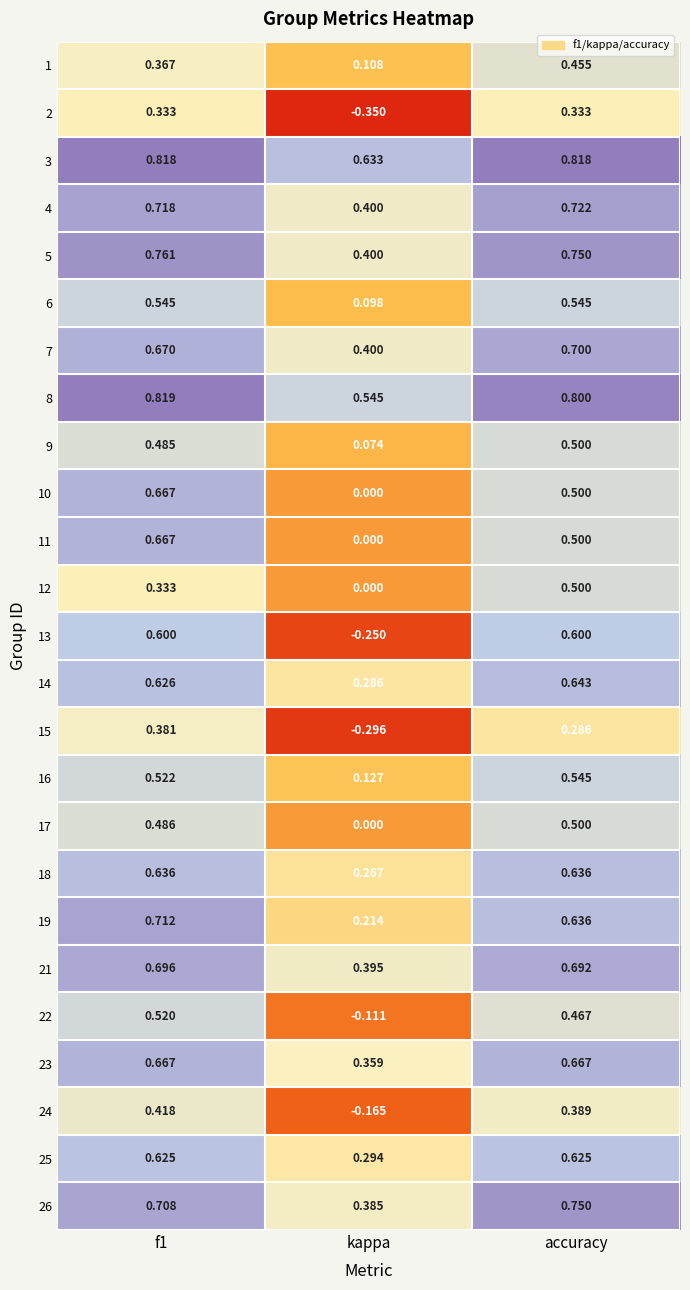

How many values in the 2 series exceed 0?

2